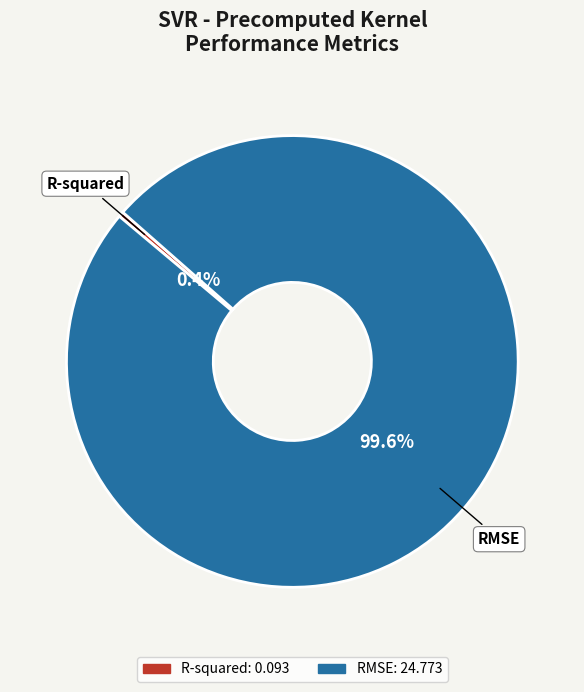

How many slices are in this pie chart?

2